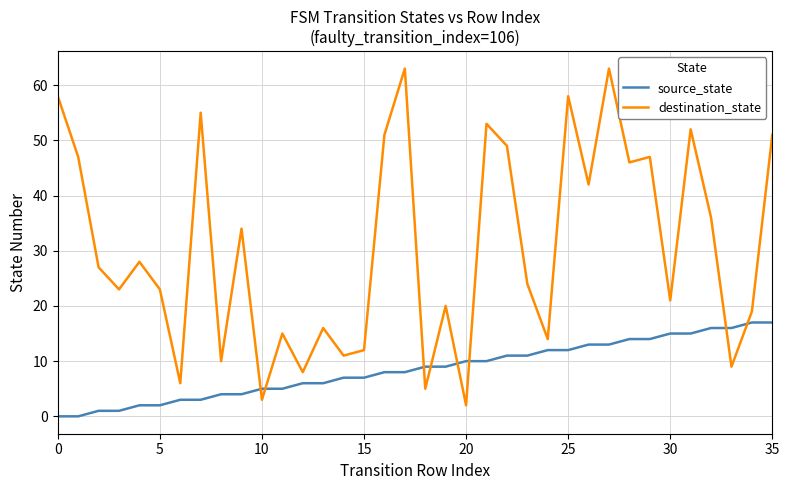

Which series has the widest spread of values?

destination_state